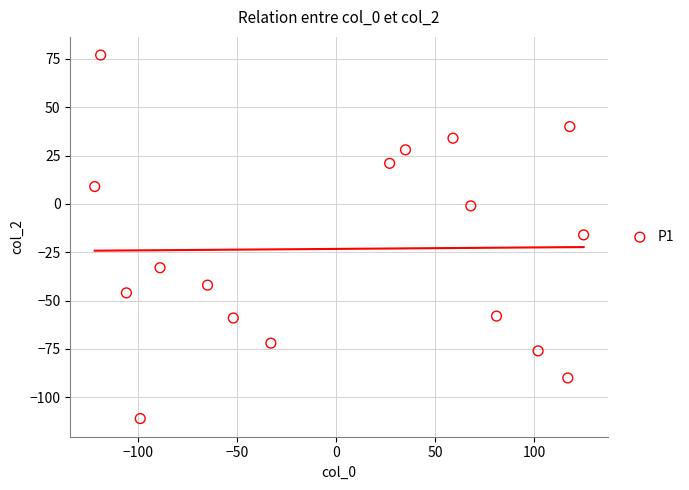

What is the range of Y values (max minus min)?

188